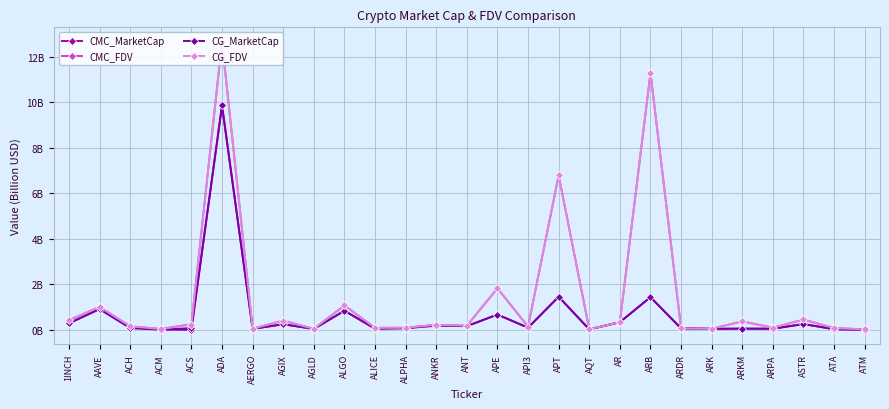

Is this an area chart (filled region under the line)?

No